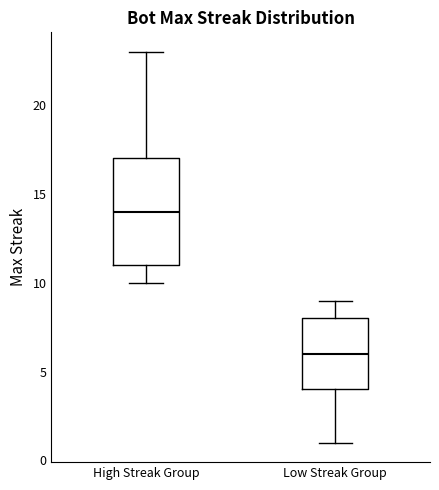

Which box is the tallest, from its lower edge to its upper edge?

High Streak Group